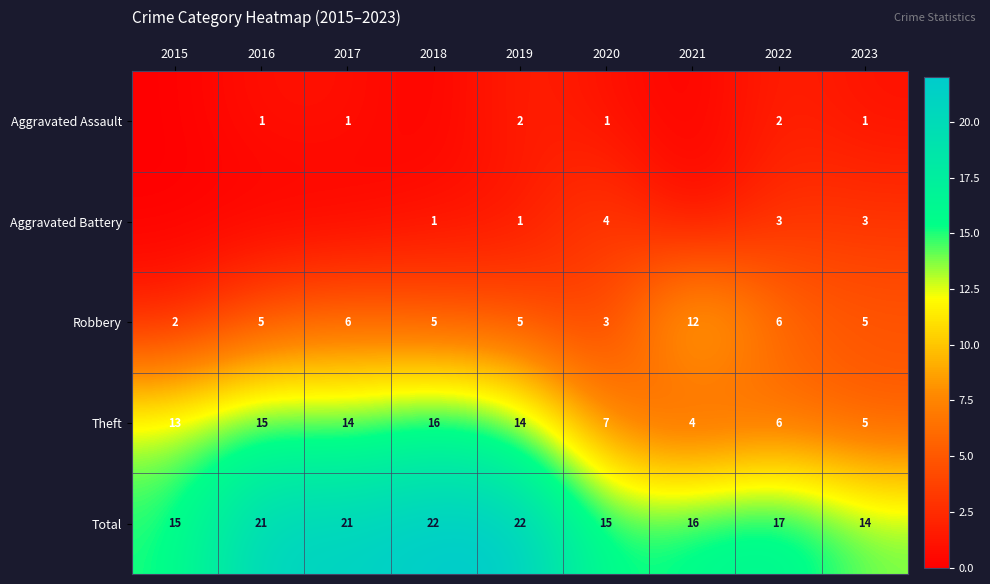

What is the sum of the Total values at 2021 and 2023?

30